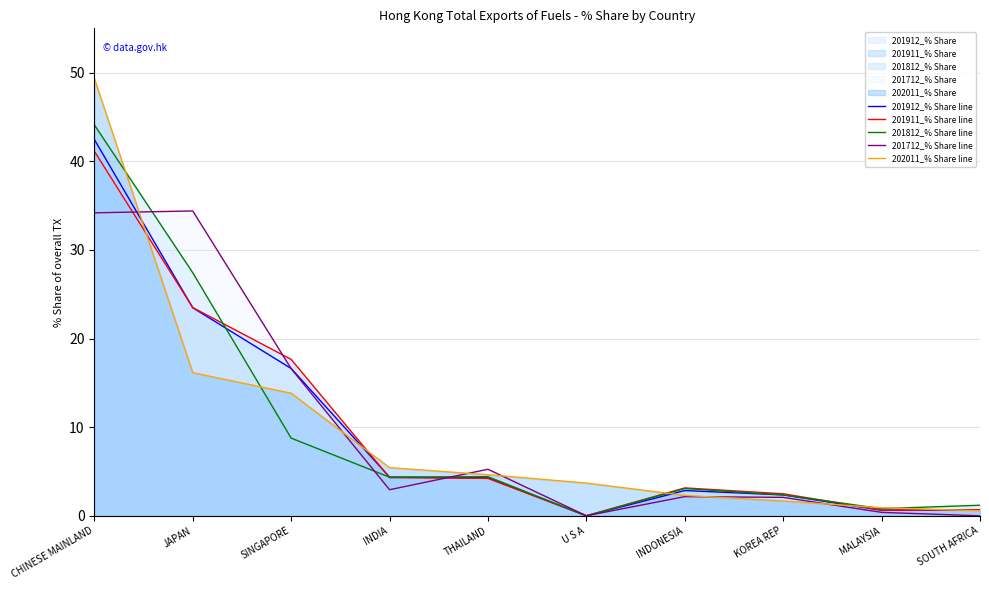

True or false: 201912_% Share line and 202011_% Share line cross at least once.

True